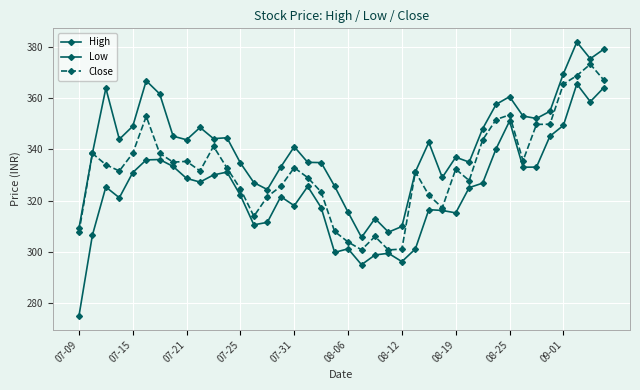

Count the number of categories in the chart.

40